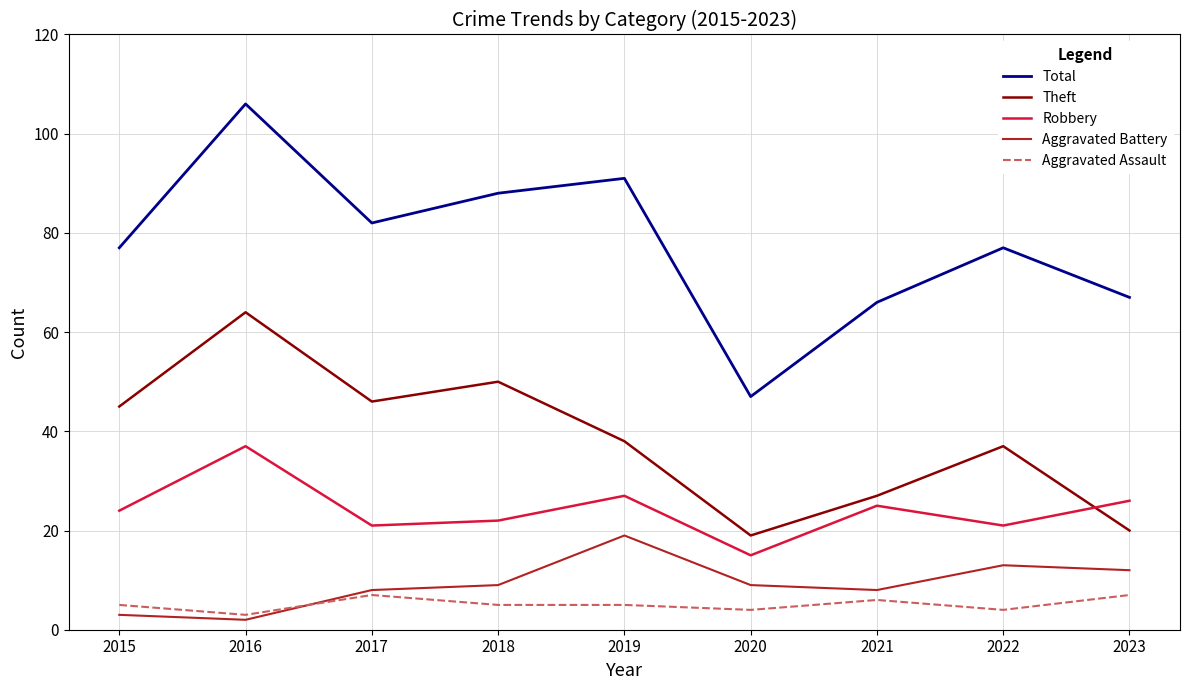

List the series in order of their peak value, highest first.

Total, Theft, Robbery, Aggravated Battery, Aggravated Assault